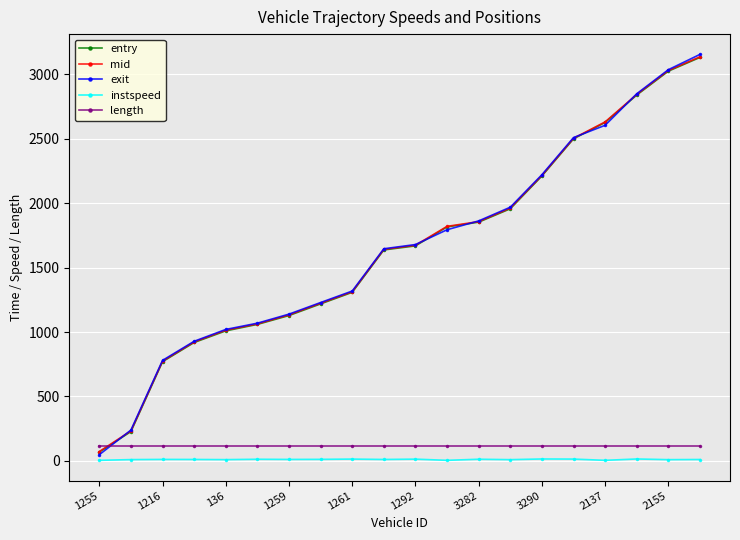

What is the sum of all length values?

2248.0